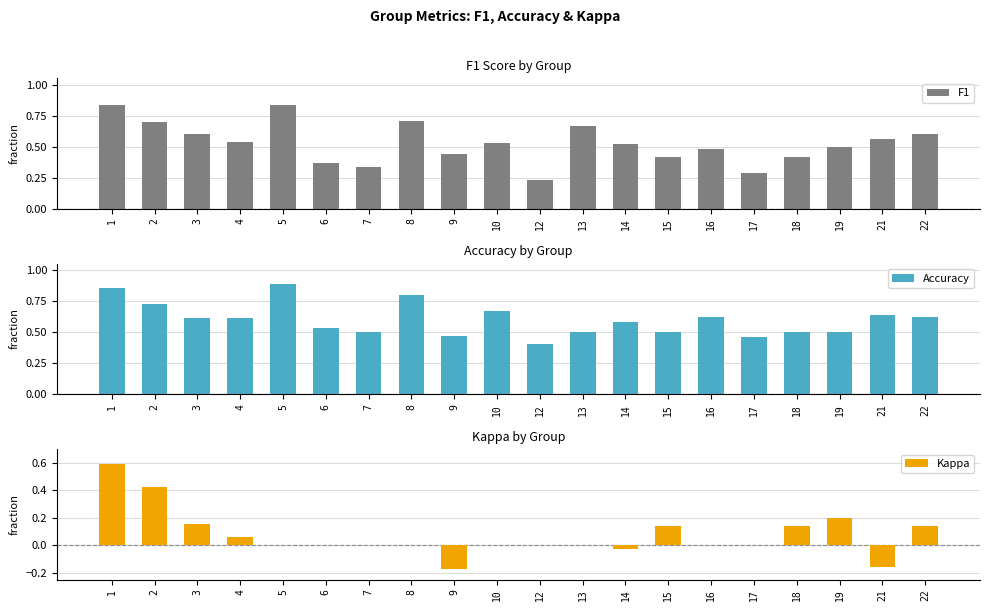

At which category is the sum across all series the highest?

1